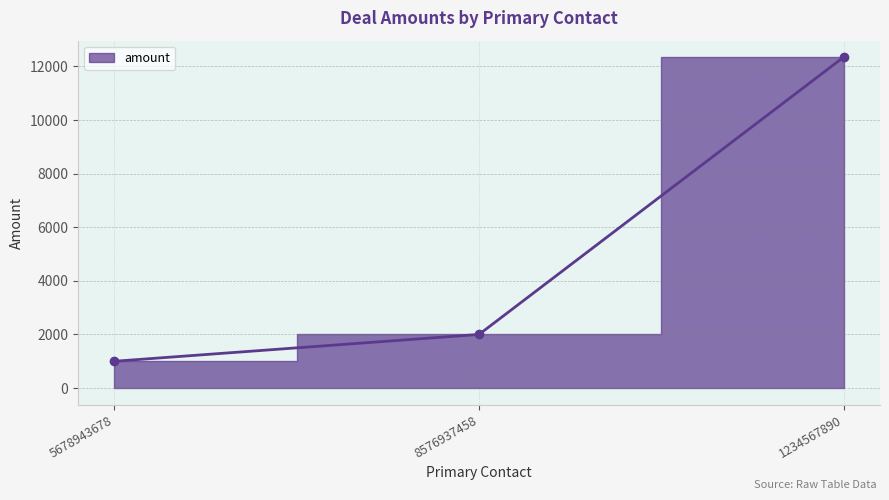

At which label is the value closest to 6672?

8576937458